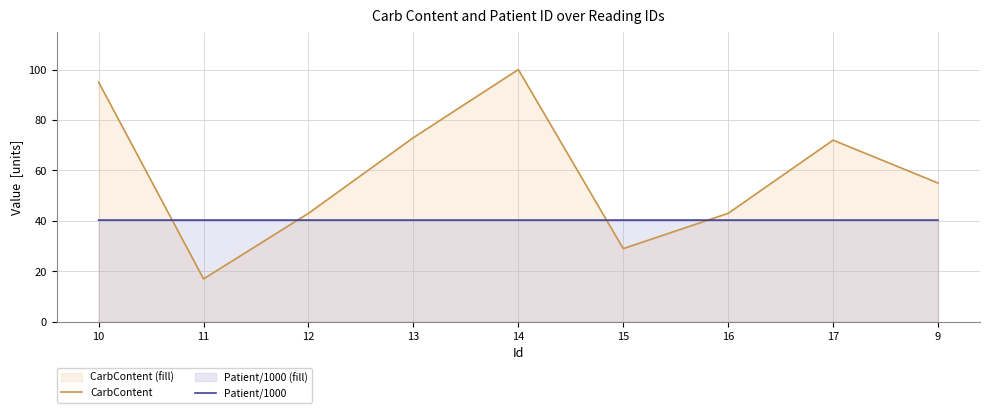

What is the label of the 6th point from the left?

15